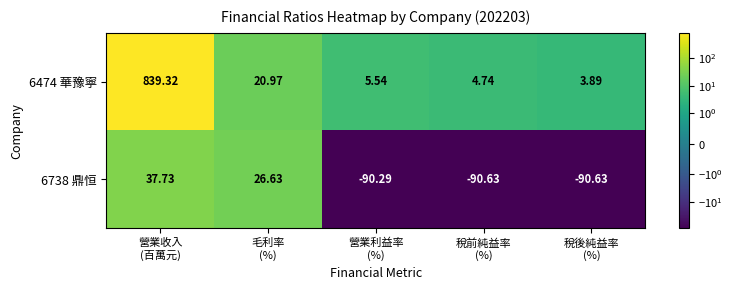

Which series has the largest range (max minus min)?

6474 華豫寧